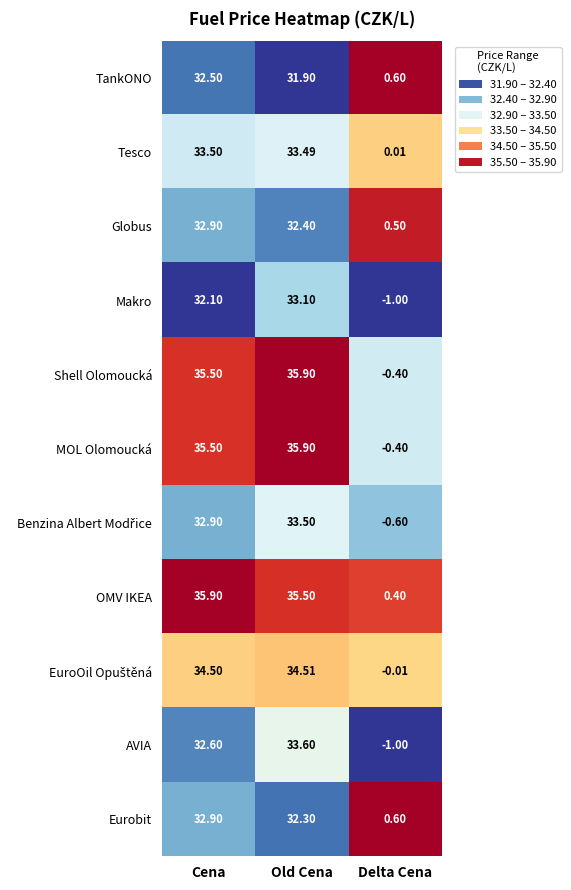

Which series has the largest total across all categories?

OMV IKEA